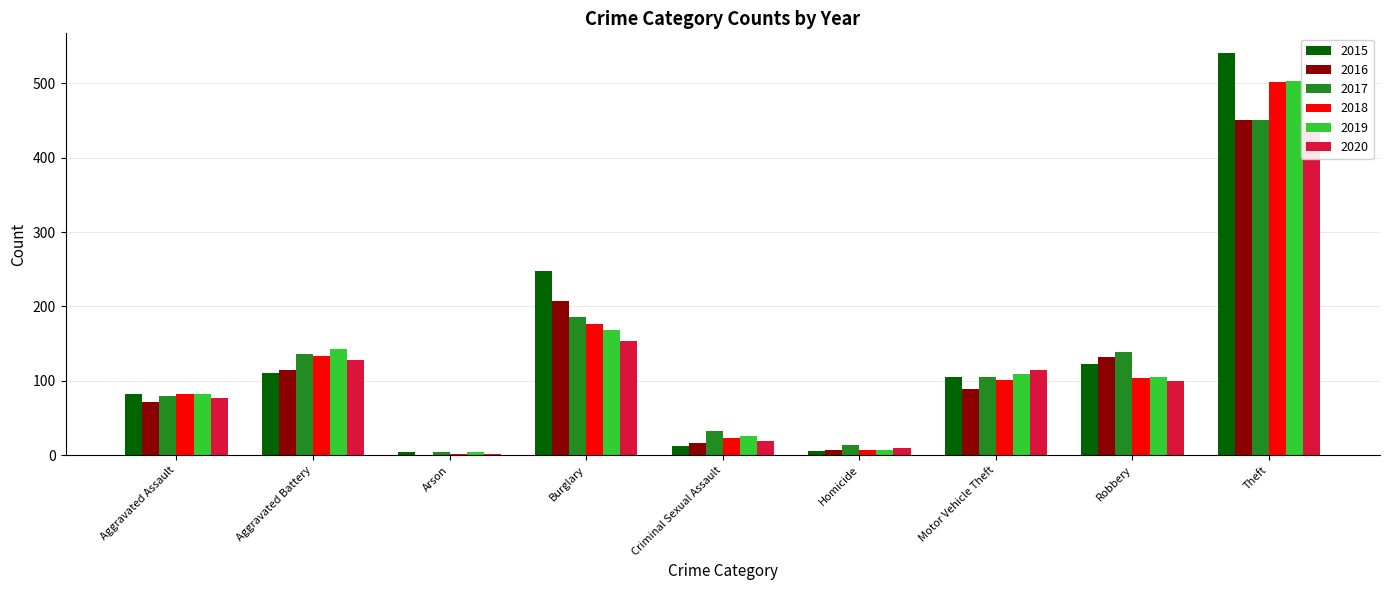

How many values in the 2017 series exceed 105?

4